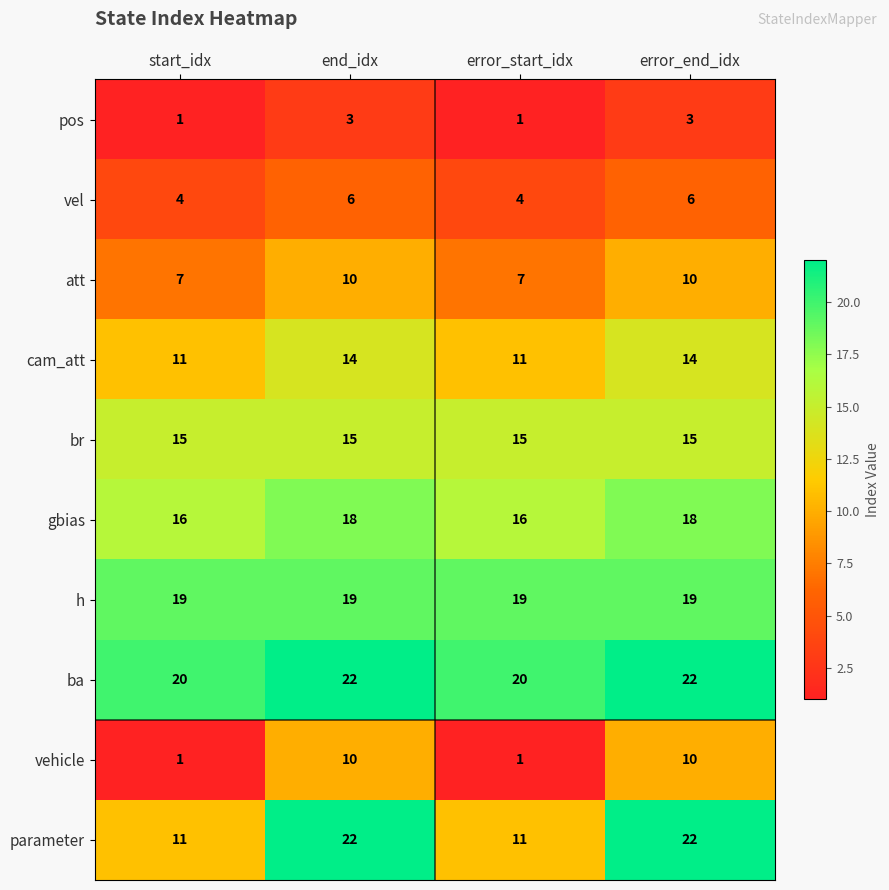

The vel series shows 6 at error_end_idx. True or false?

True